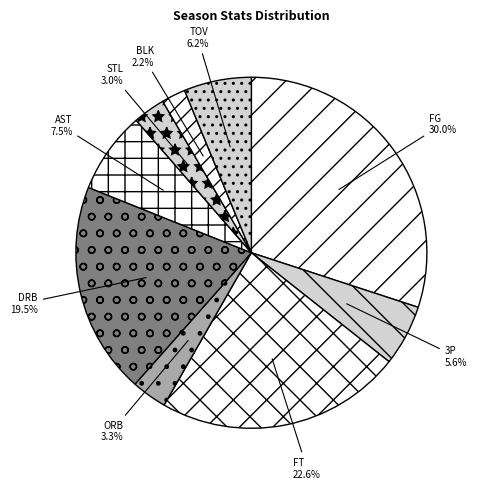

Is there any slice that represents more than half of the pie?

No